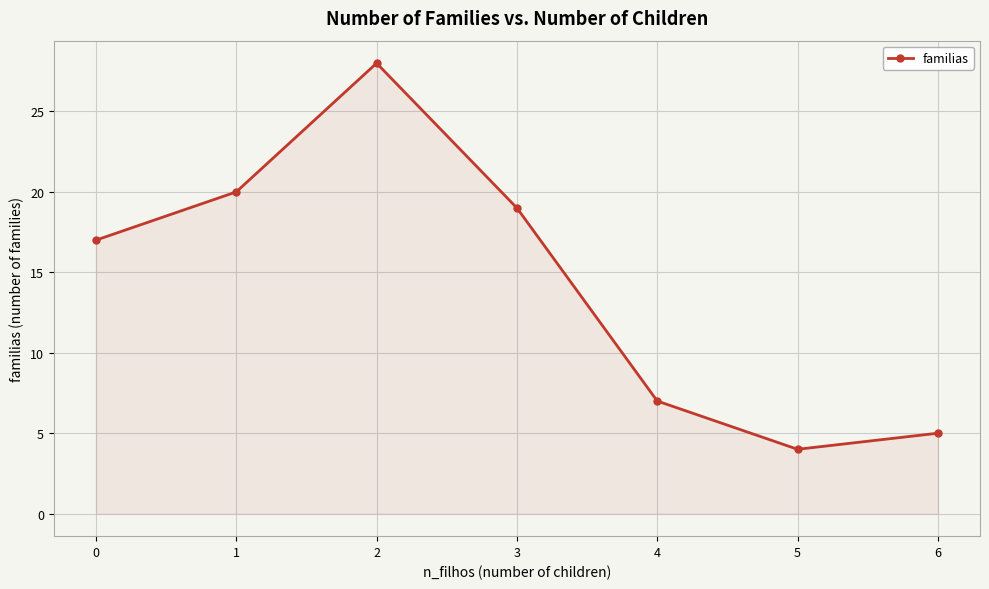

What is the difference between the maximum and minimum values?

24